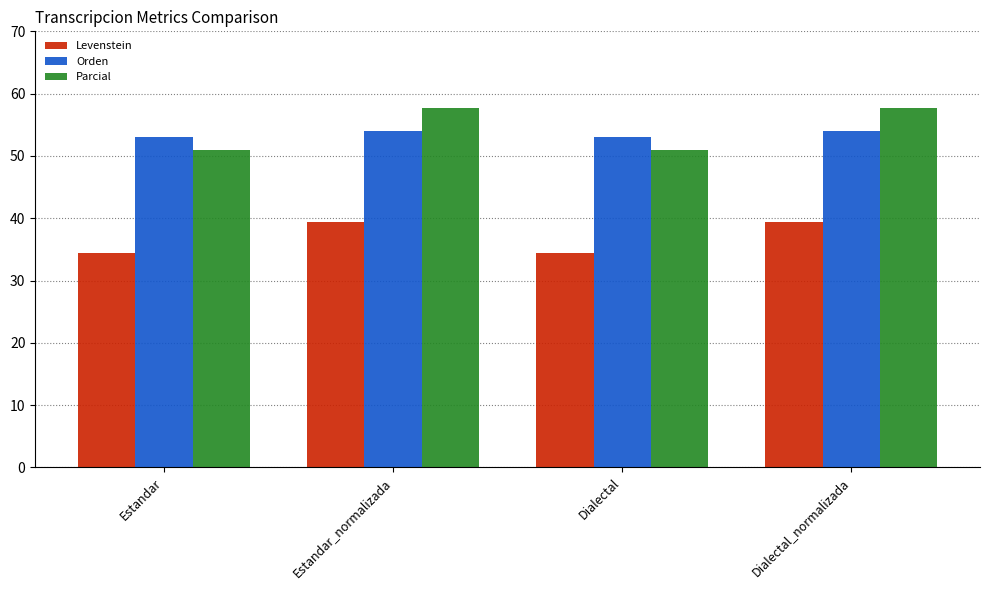

What is the difference between the maximum and minimum values in the Levenstein series?

5.0